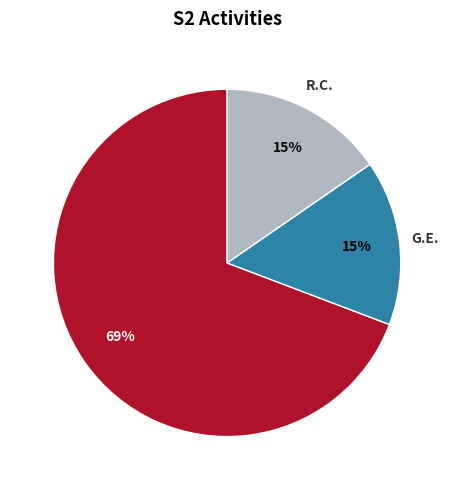

Which has a higher value, G.E. or M.R.?

M.R.